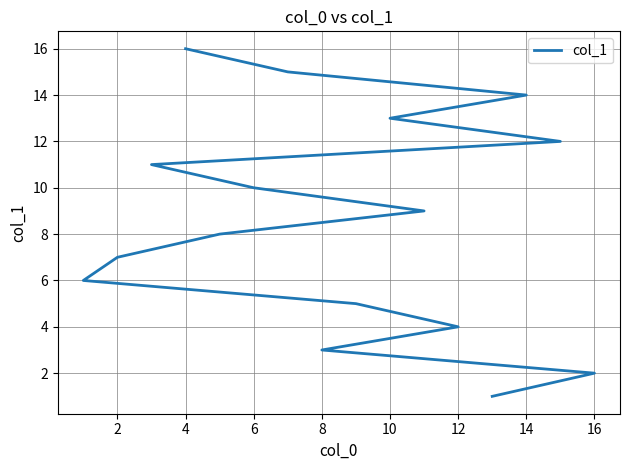

Which has a higher value, 10 or 12?

12